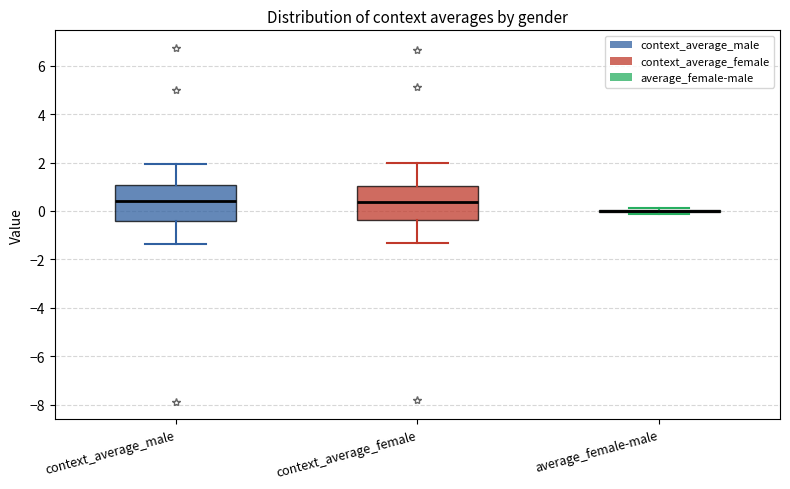

Reading left to right, read every box against the y-axis: the position of its median line, the range the box covers, and the ends of its whiskers. The values are not printed on the chart, so give them approximately, as read against the axis.

context_average_male: median 0.4, box -0.4 to 1.0, whiskers -1.4 to 2.0
context_average_female: median 0.4, box -0.4 to 1.0, whiskers -1.4 to 2.0
average_female-male: box collapsed to a line at 0.0, whiskers -0.2 to 0.2